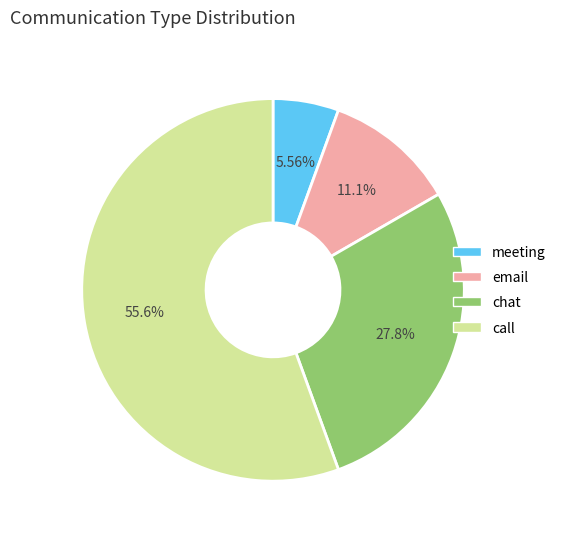

Is it true that chat is 28% of the pie?

True